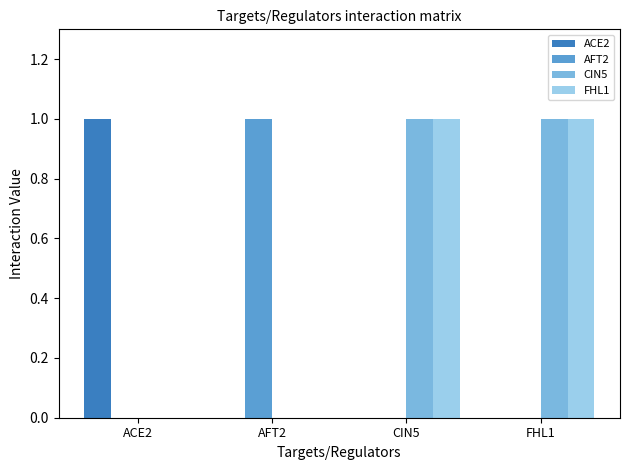

Is the value of ACE2 at CIN5 greater than the value of CIN5 at FHL1?

No